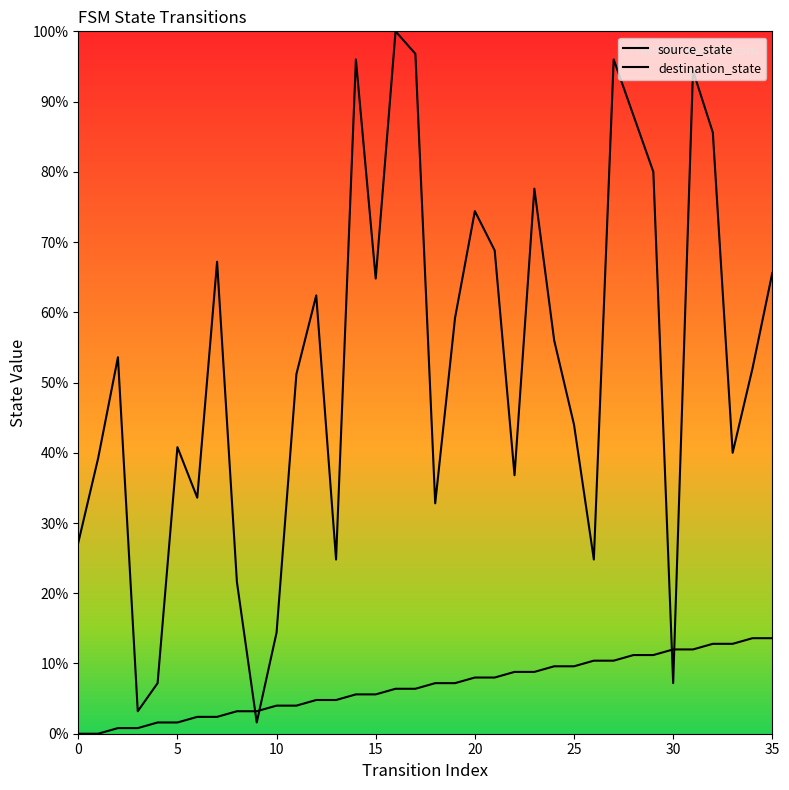

What is the difference between the maximum and minimum values in the destination_state series?

98.4